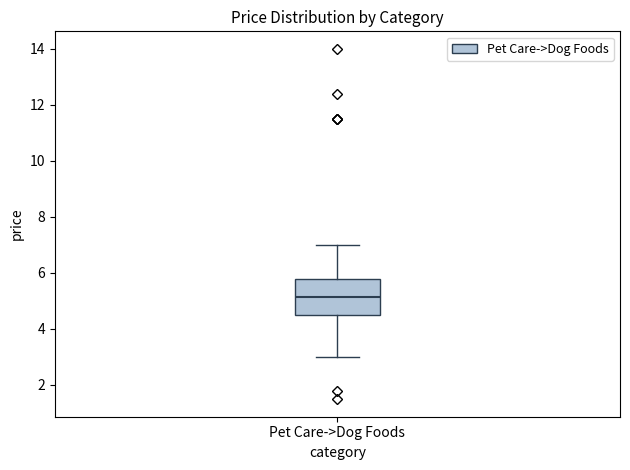

Transcribe this box plot: give where the median line is, the range the box spans, and where the two whiskers end, as read against the y-axis. The values are not printed on the chart, so give them approximately, as read against the axis.

median 5.2, box 4.4 to 5.8, whiskers 3.0 to 7.0